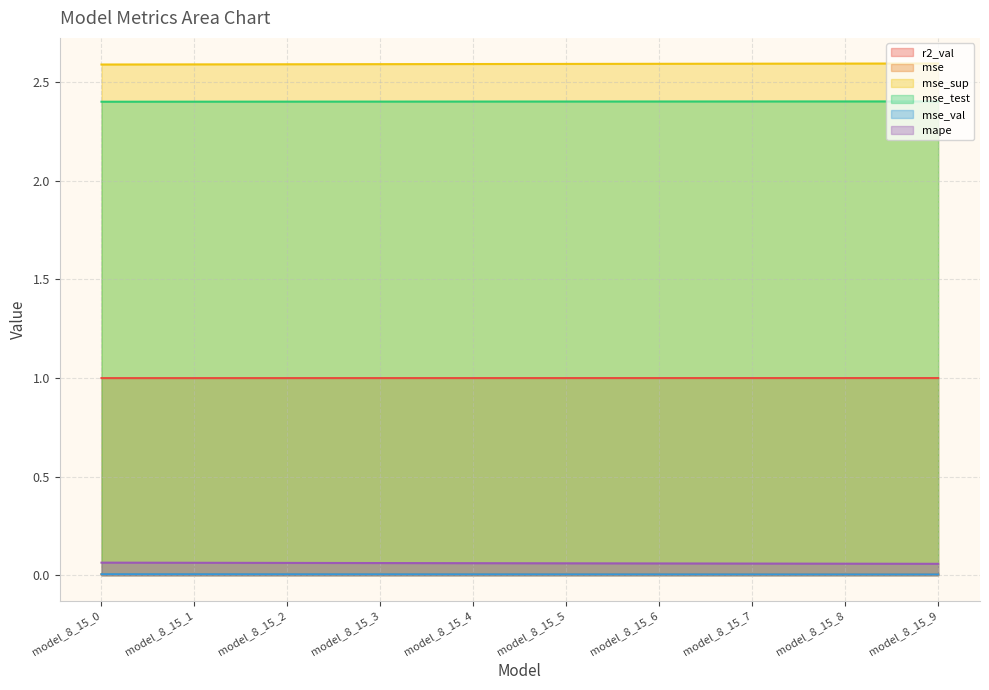

Which series has the widest spread of values?

mape